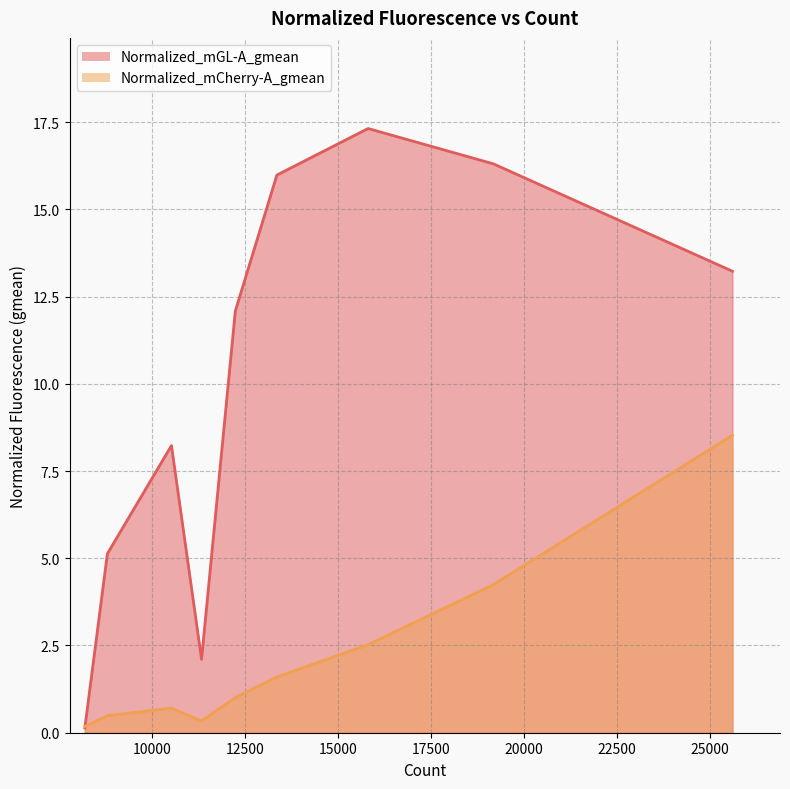

How many points are lower than both their immediate neighbors (excluding endpoints)?

1